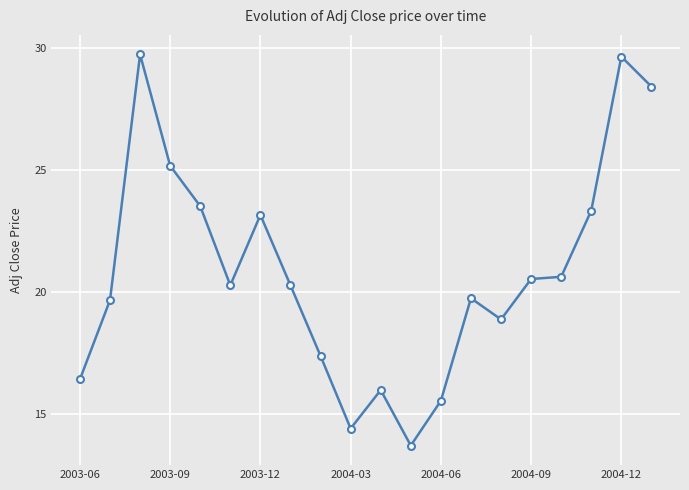

What is the value of the 3rd point from the left?

29.8